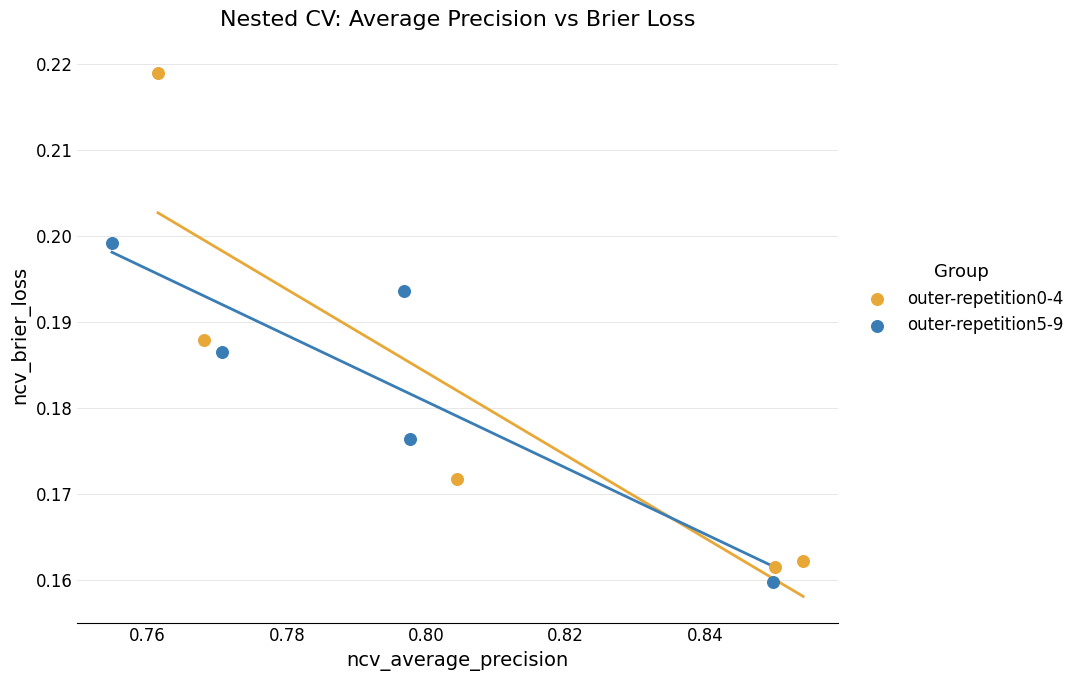

Which series has the widest spread of Y values?

outer-repetition0-4